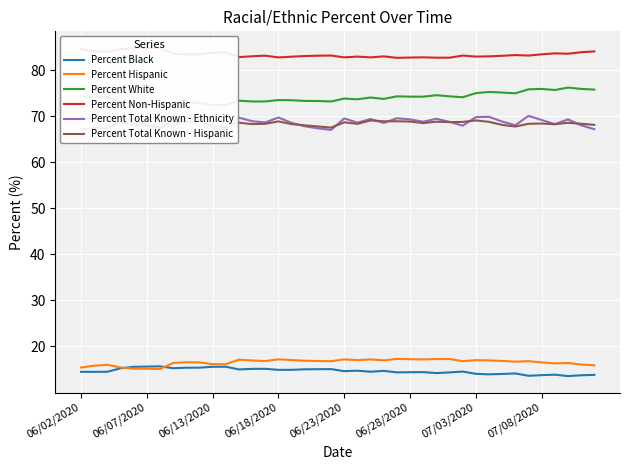

What are all the series names shown in the legend?

Percent Black, Percent Hispanic, Percent White, Percent Non-Hispanic, Percent Total Known - Ethnicity, Percent Total Known - Hispanic